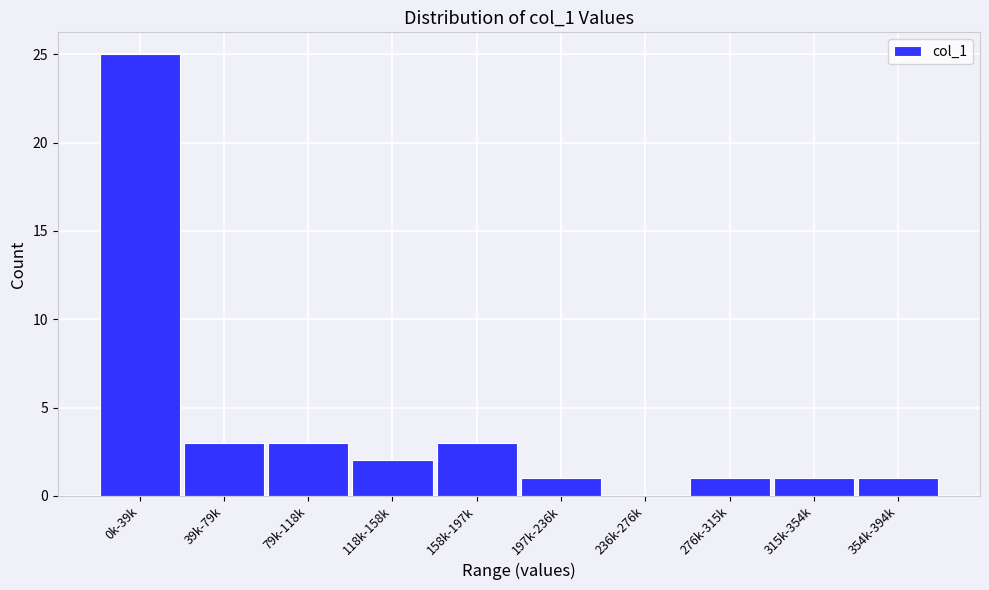

Reading left to right, list all the values displayed in this chart.

0k-39k=25	39k-79k=3	79k-118k=3	118k-158k=2	158k-197k=3	197k-236k=1	236k-276k=0	276k-315k=1	315k-354k=1	354k-394k=1